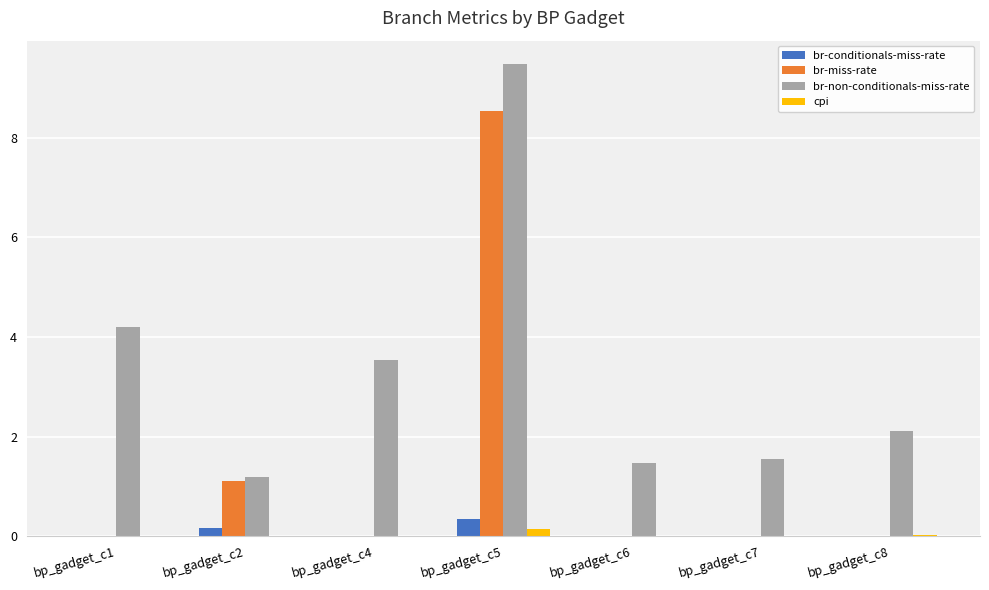

Which category has the highest value across all series?

bp_gadget_c5